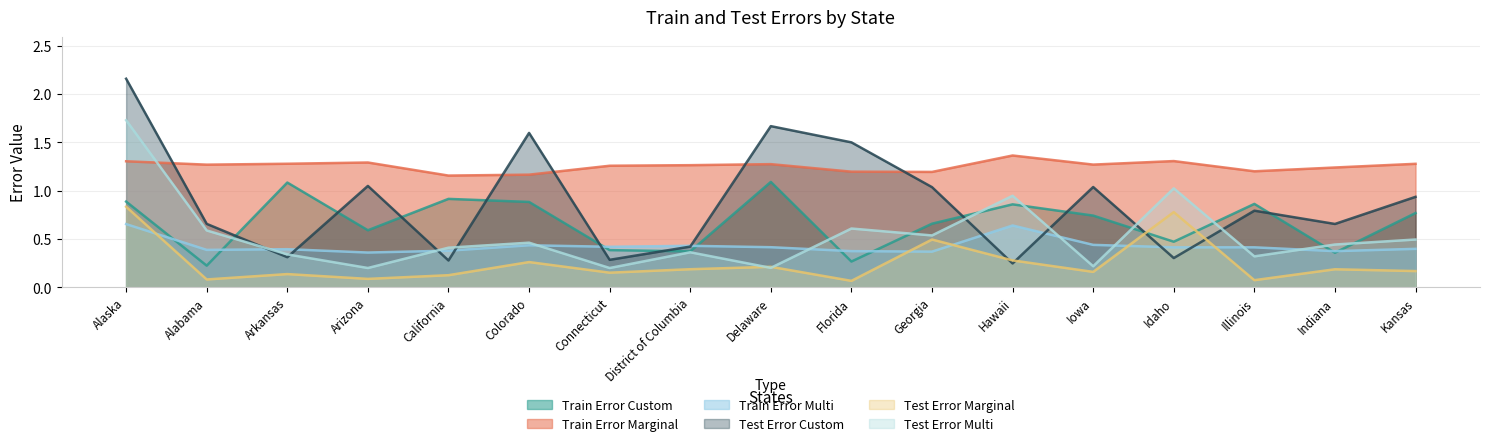

Which series changed the most between Idaho and Illinois?

Test Error Marginal